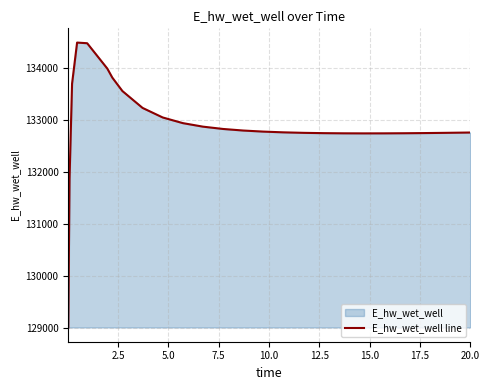

What is the smallest value displayed?

129015.9